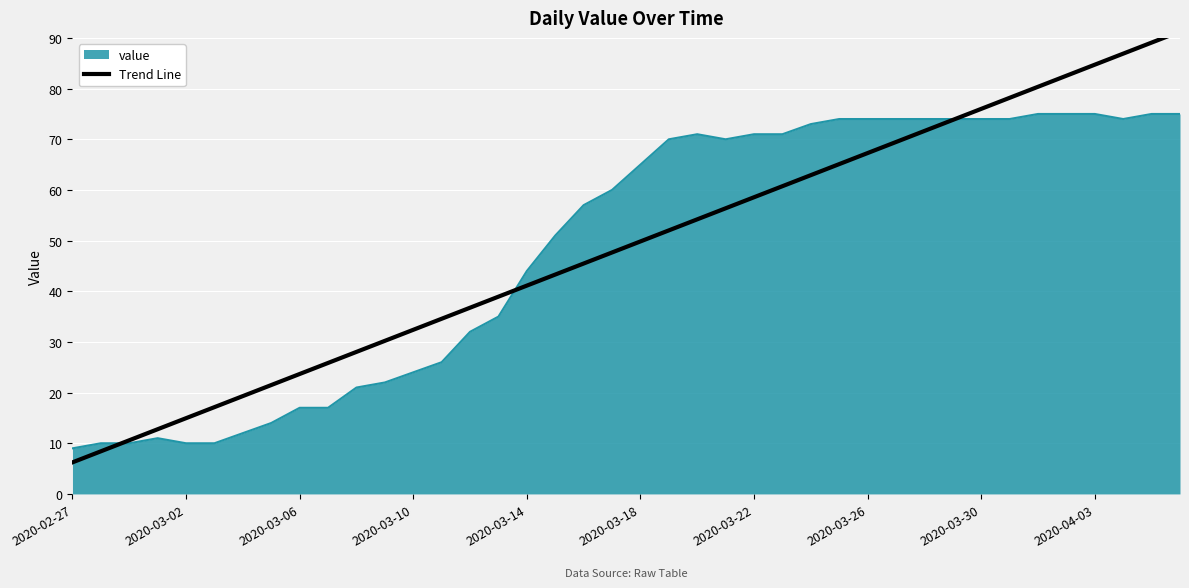

Is it true that value equals 74 at 2020-03-26?

True